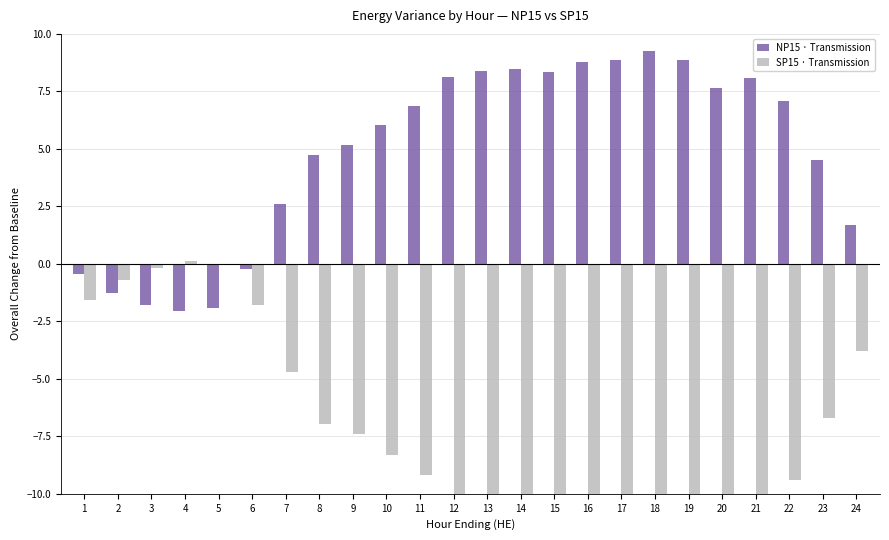

Is the value of SP15 · Transmission at 15 greater than the value of NP15 · Transmission at 1?

No